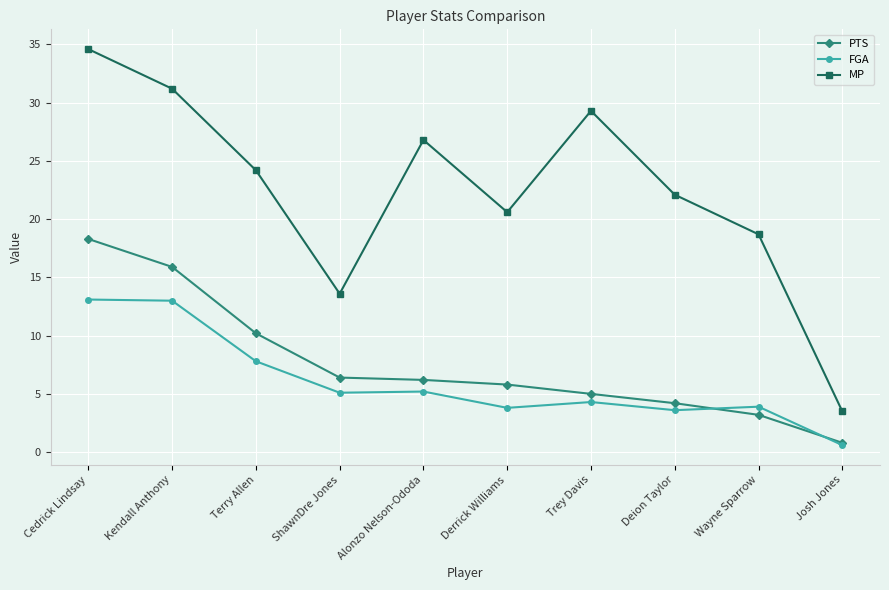

Which series has the largest range (max minus min)?

MP